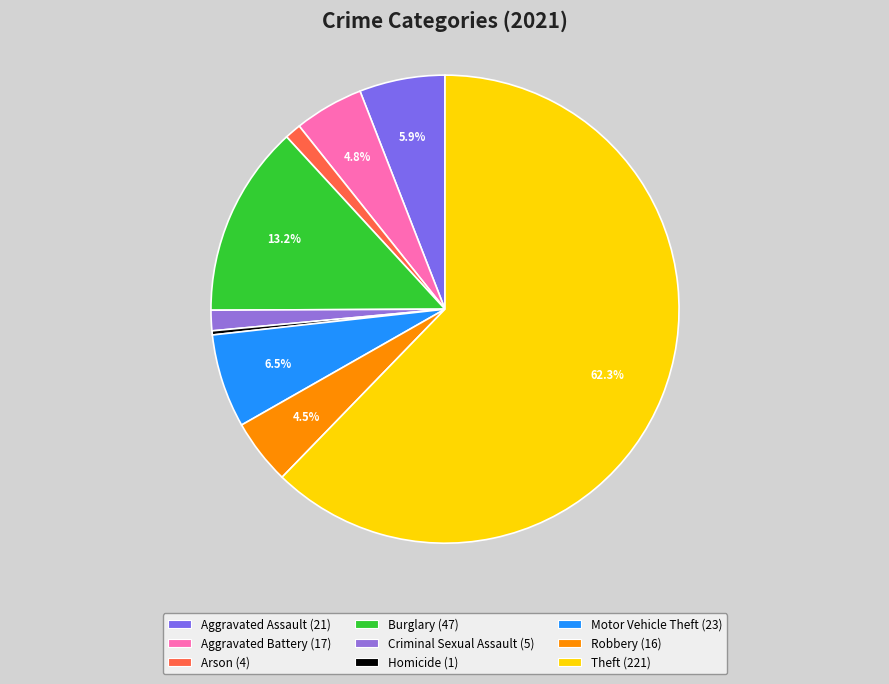

To the nearest percent, what is the combined percentage of Motor Vehicle Theft and Burglary?

20%